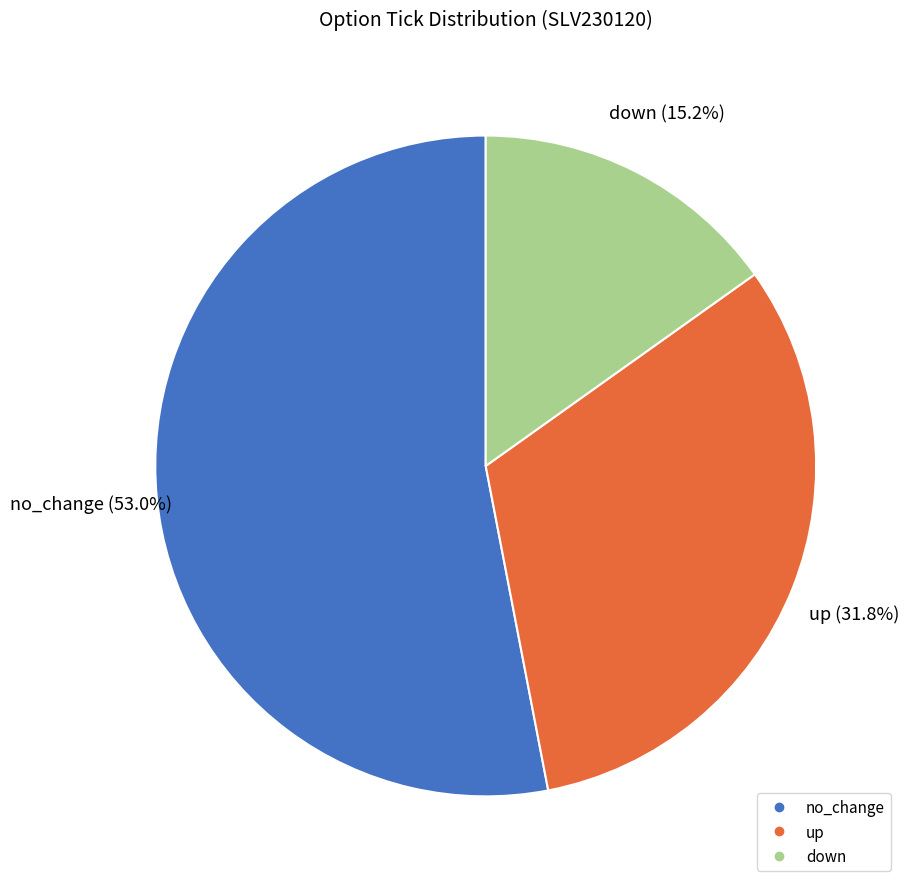

To the nearest percent, what is the difference between the up and no_change slice percentages?

21%